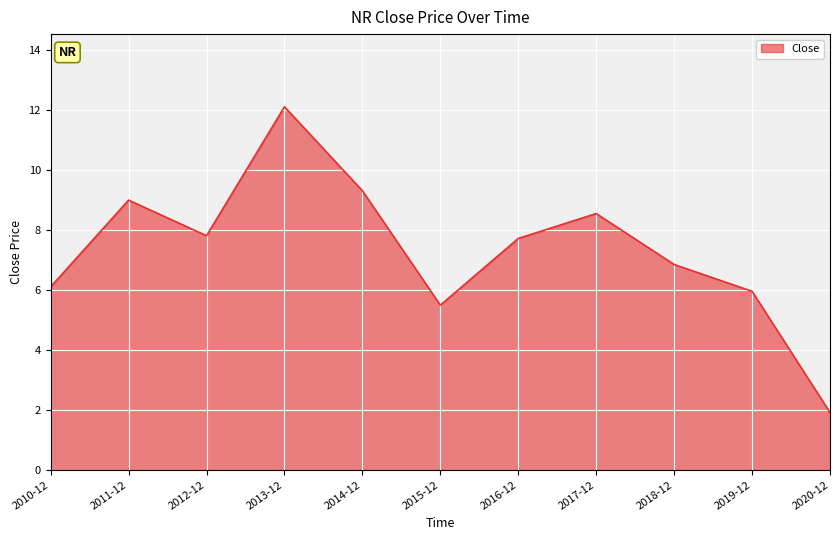

True or false: the data shows 2.2 at 2018-12.

False